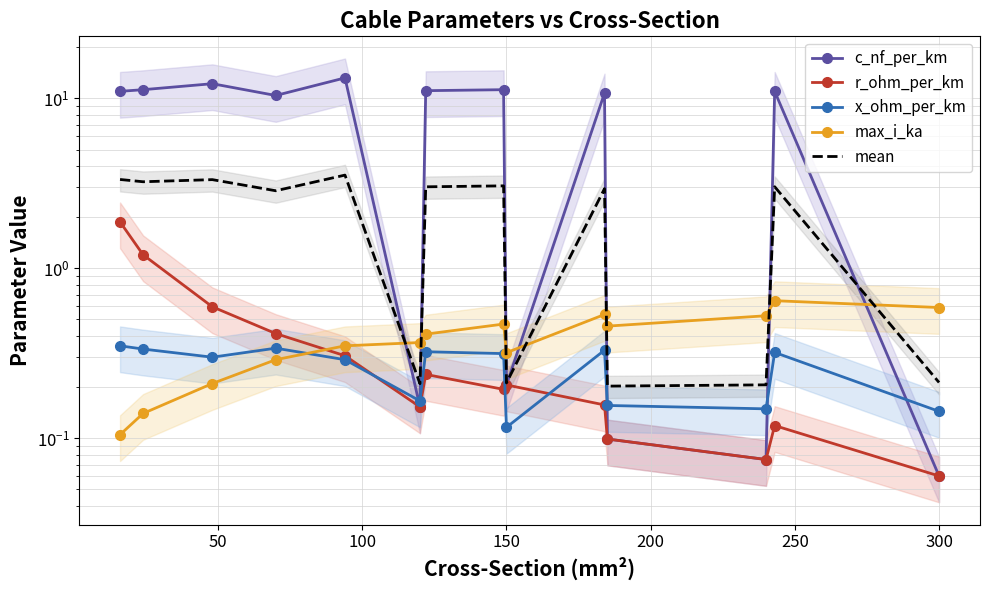

At how many categories does at least one series exceed 0?

14